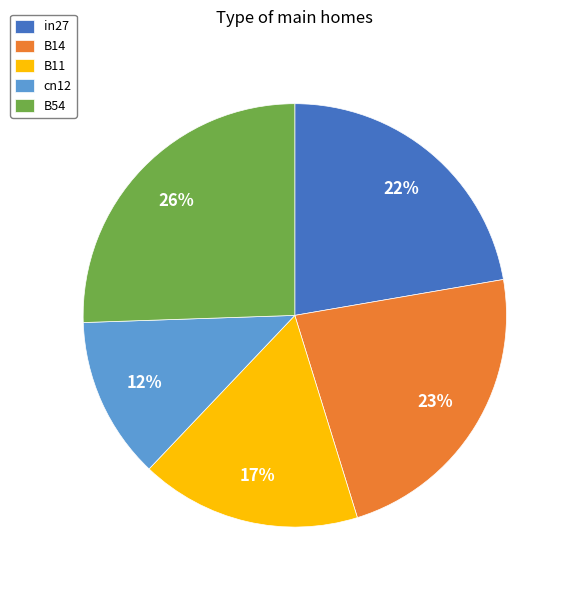

Is it true that cn12 is 23% of the pie?

False